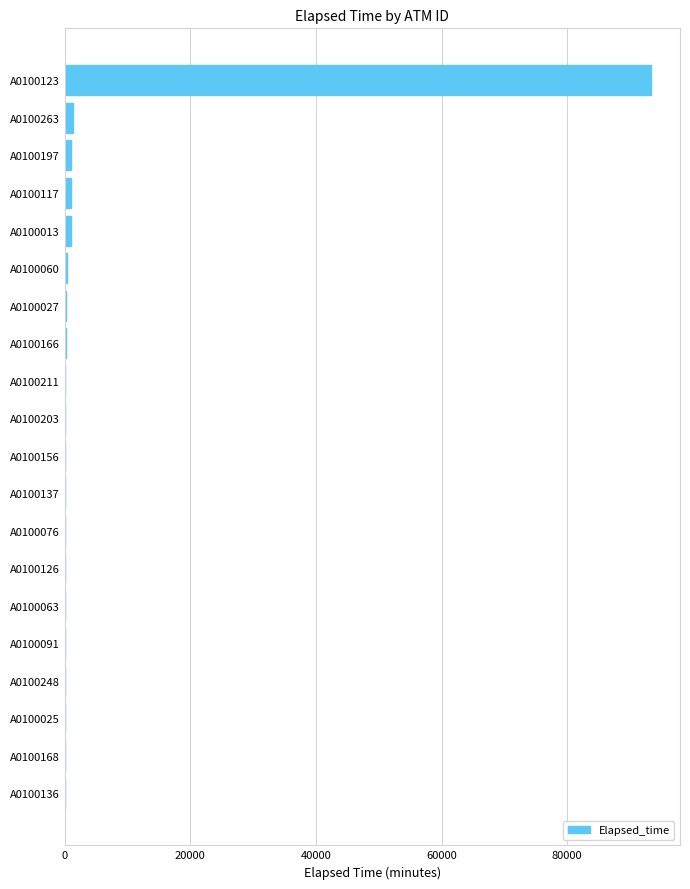

What is the greatest value displayed?

93315